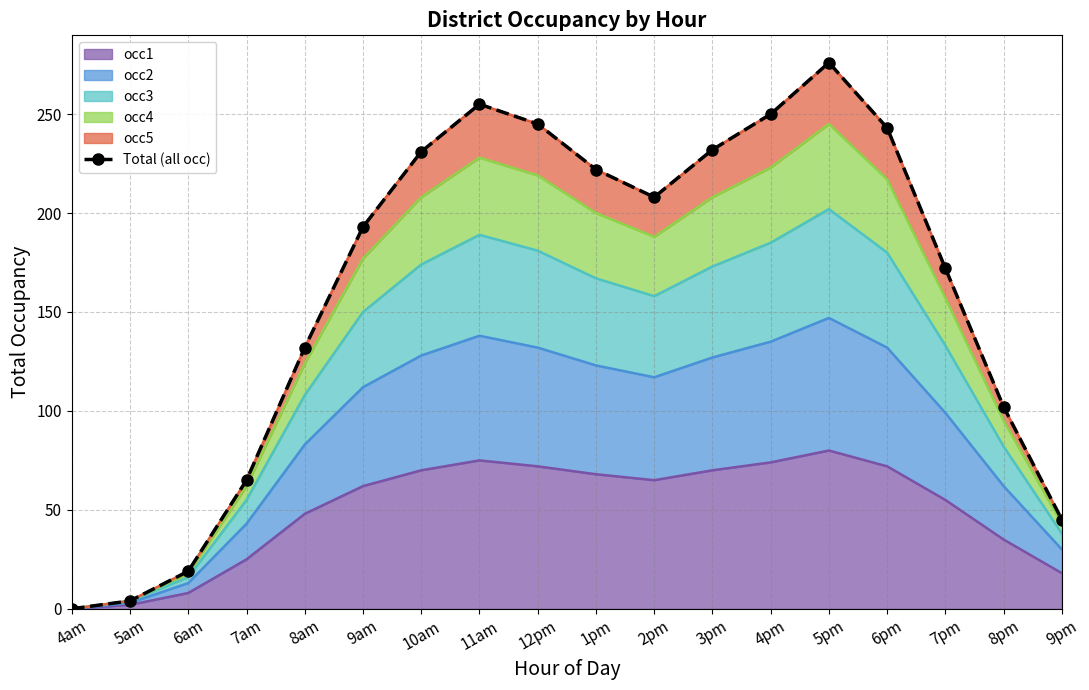

What is the change in value from 5am to 9am?

+189